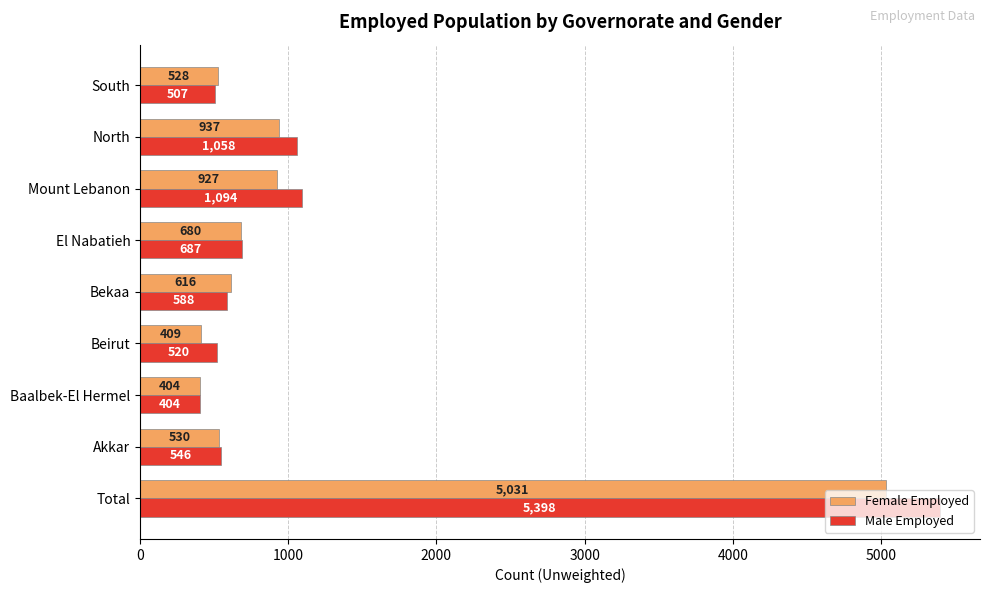

Which label corresponds to the smallest value in the chart?

Baalbek-El Hermel